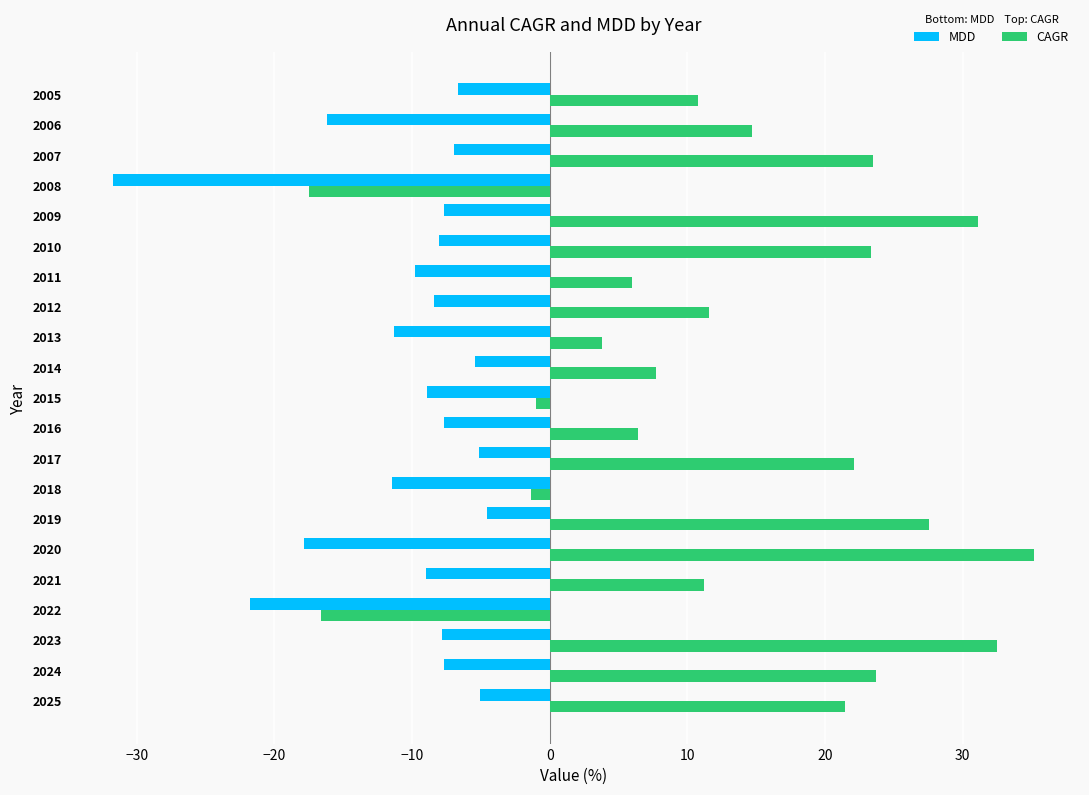

Is the value of MDD at 2016 greater than the value of CAGR at 2020?

No